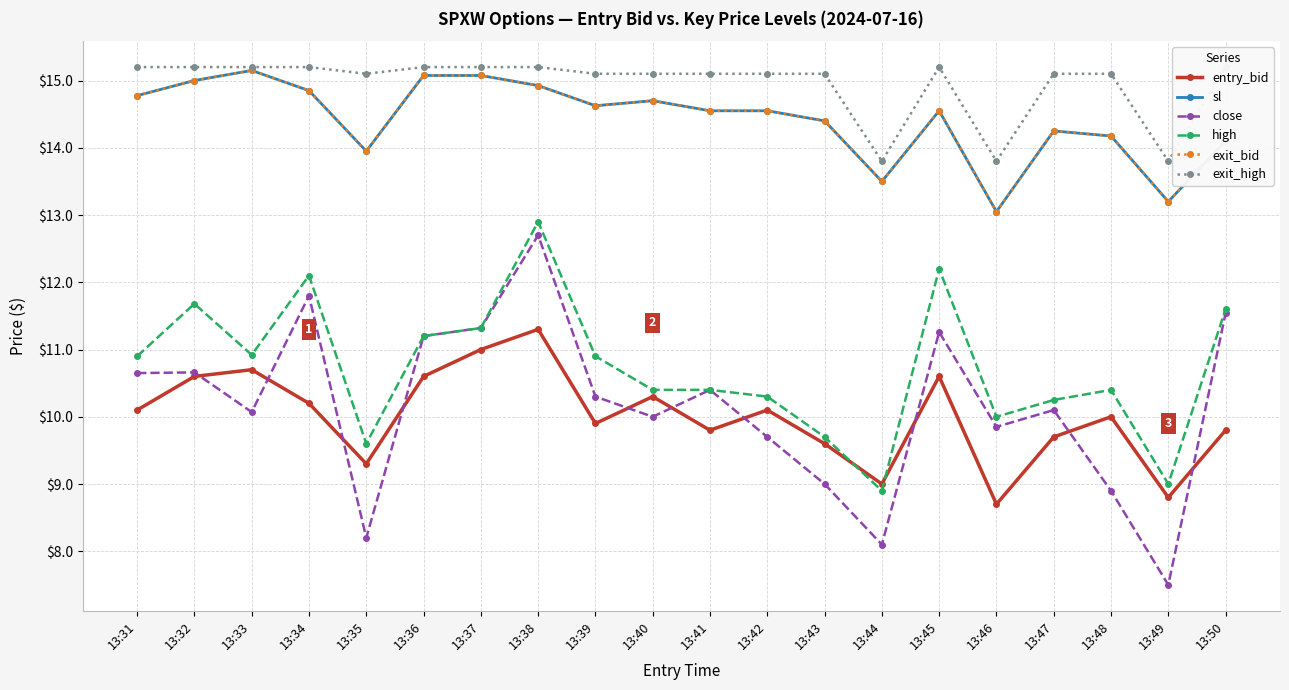

How many data points in close are less than 10?

7